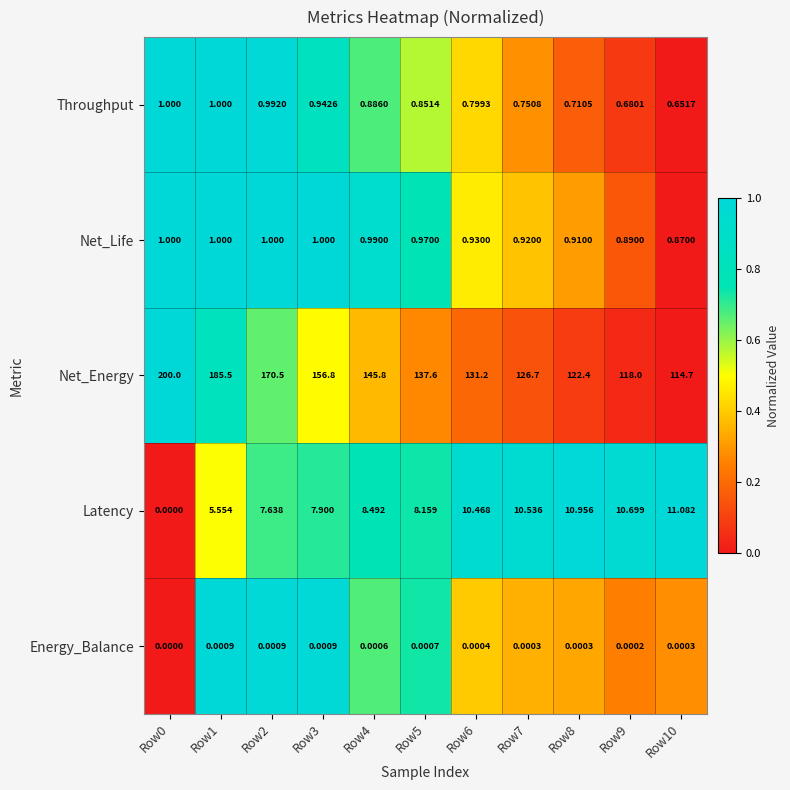

Is the value of Net_Life at Row3 greater than the value of Energy_Balance at Row8?

Yes